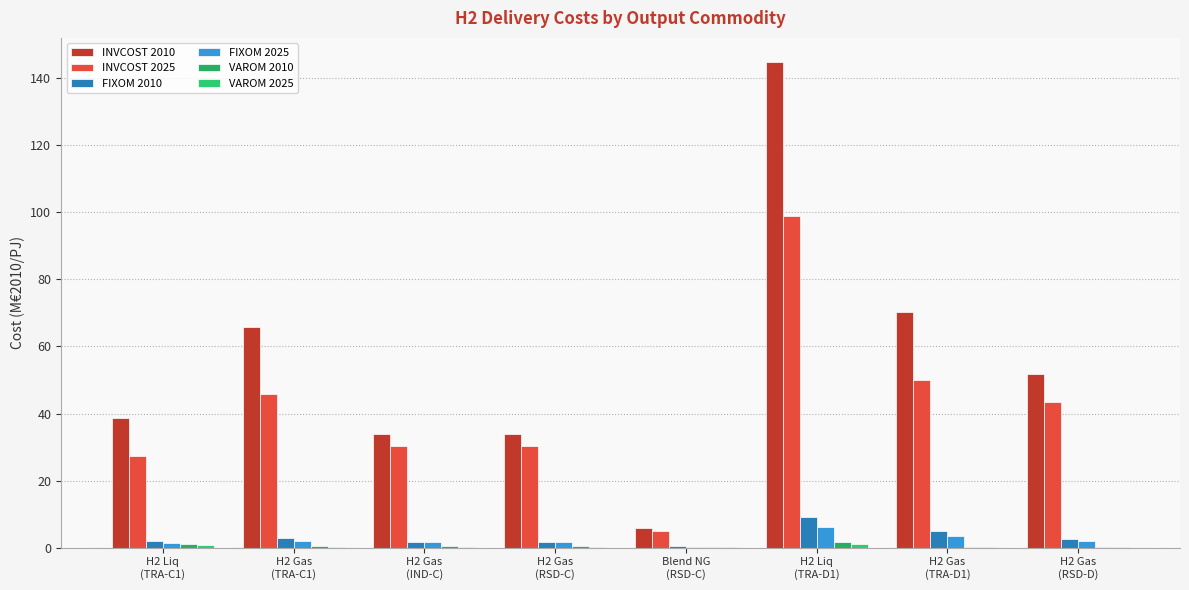

Are the bars horizontal?

No